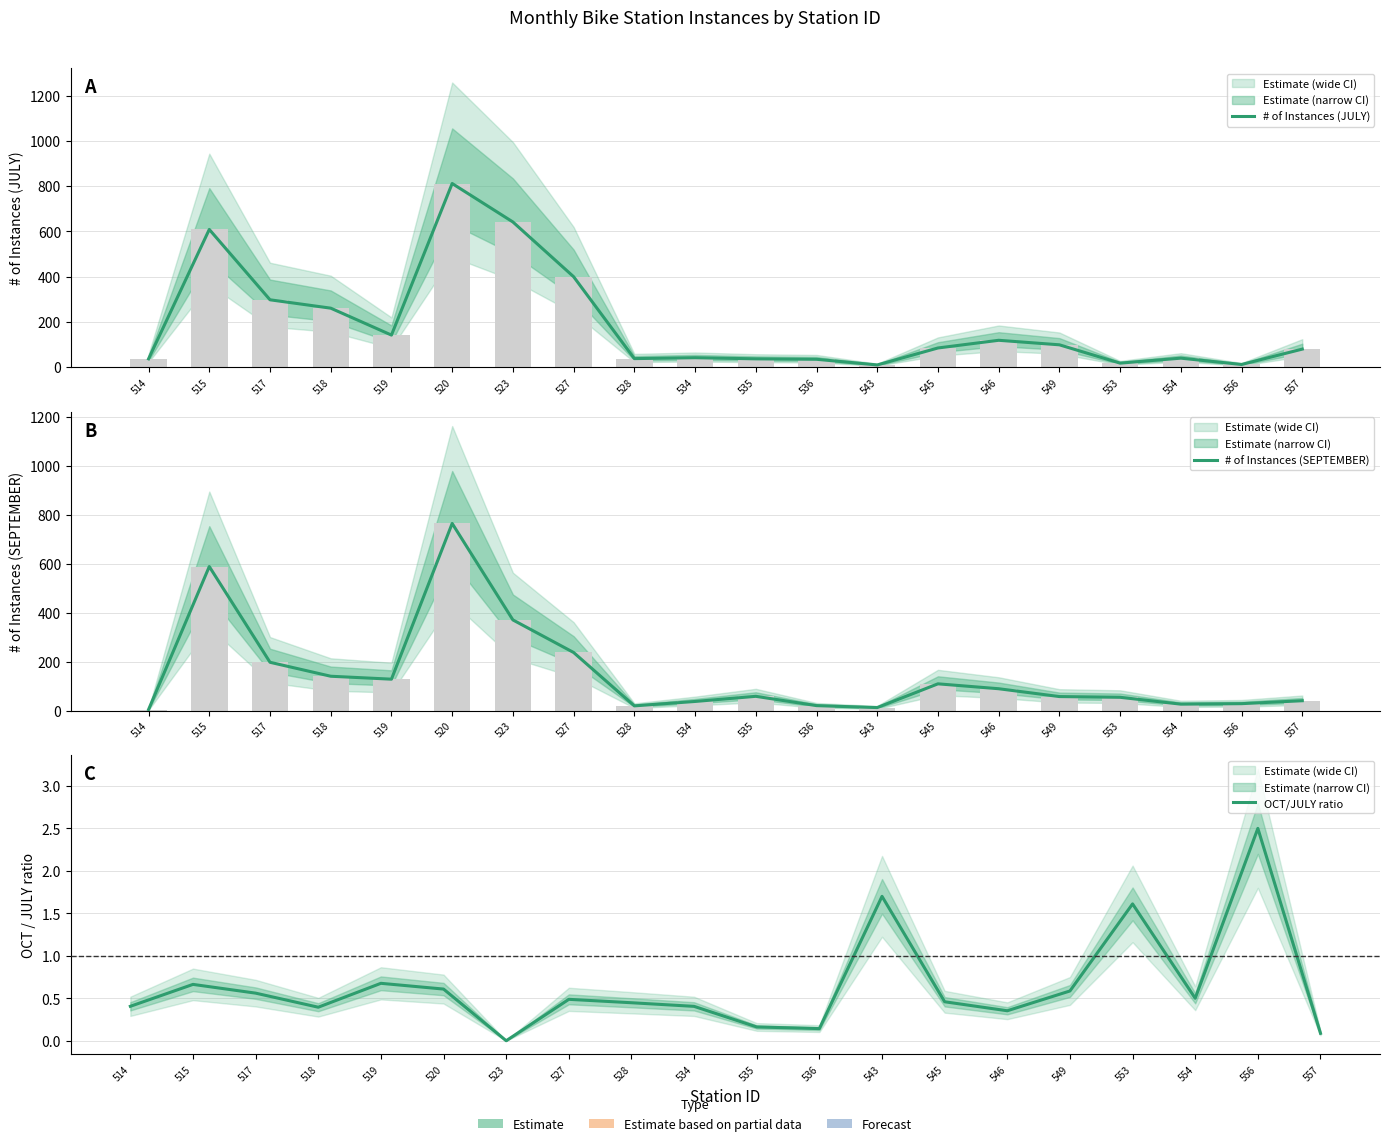

At 523, list the series in order from largest to smallest.

# of Instances (JULY), # of Instances (SEPTEMBER), OCT/JULY ratio